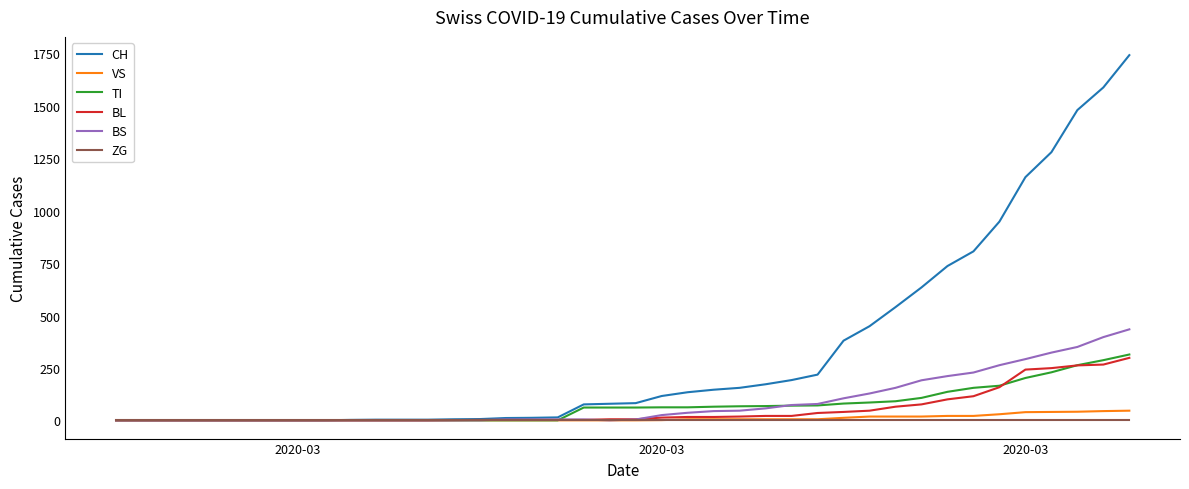

What is the greatest value displayed?

1742